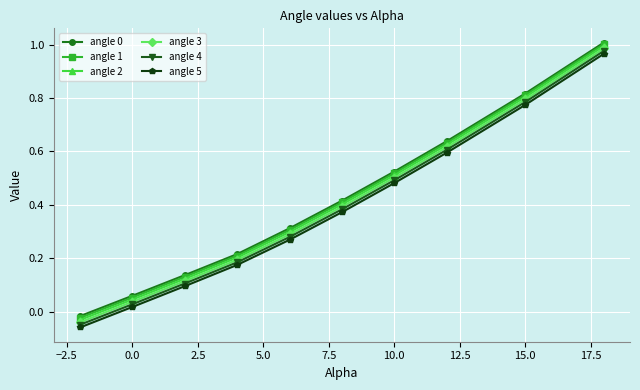

True or false: angle 3 has more than 1 interior local peaks.

False